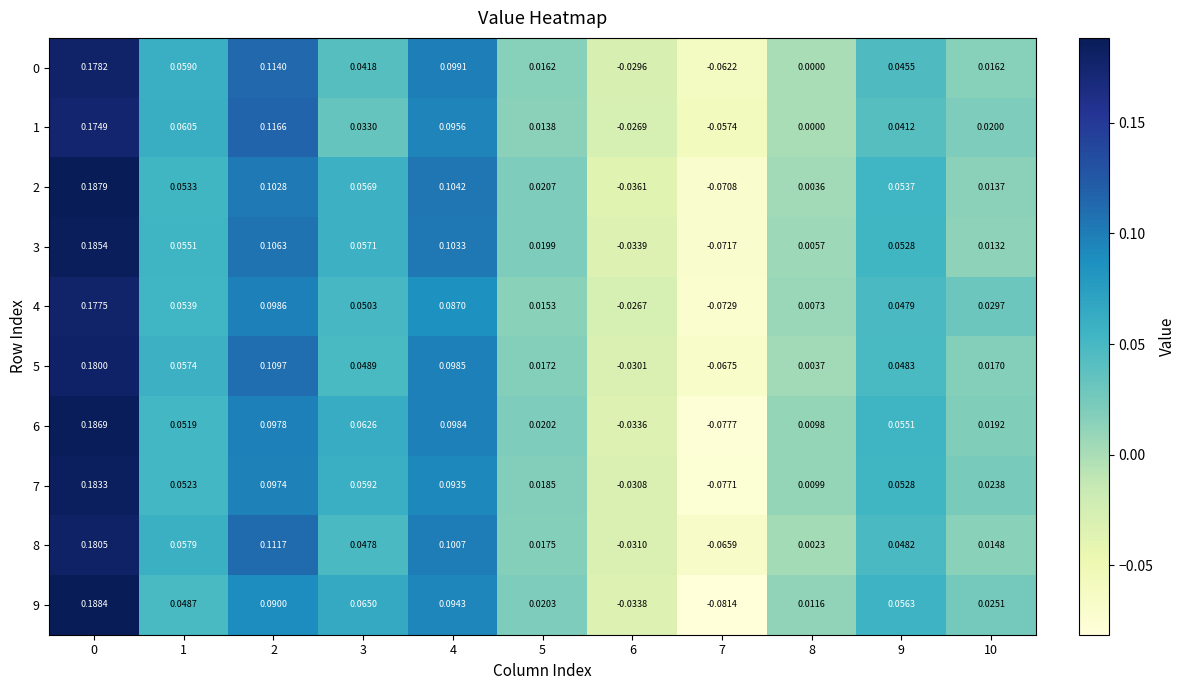

Is the value of 6 at 0 greater than the value of 5 at 7?

Yes